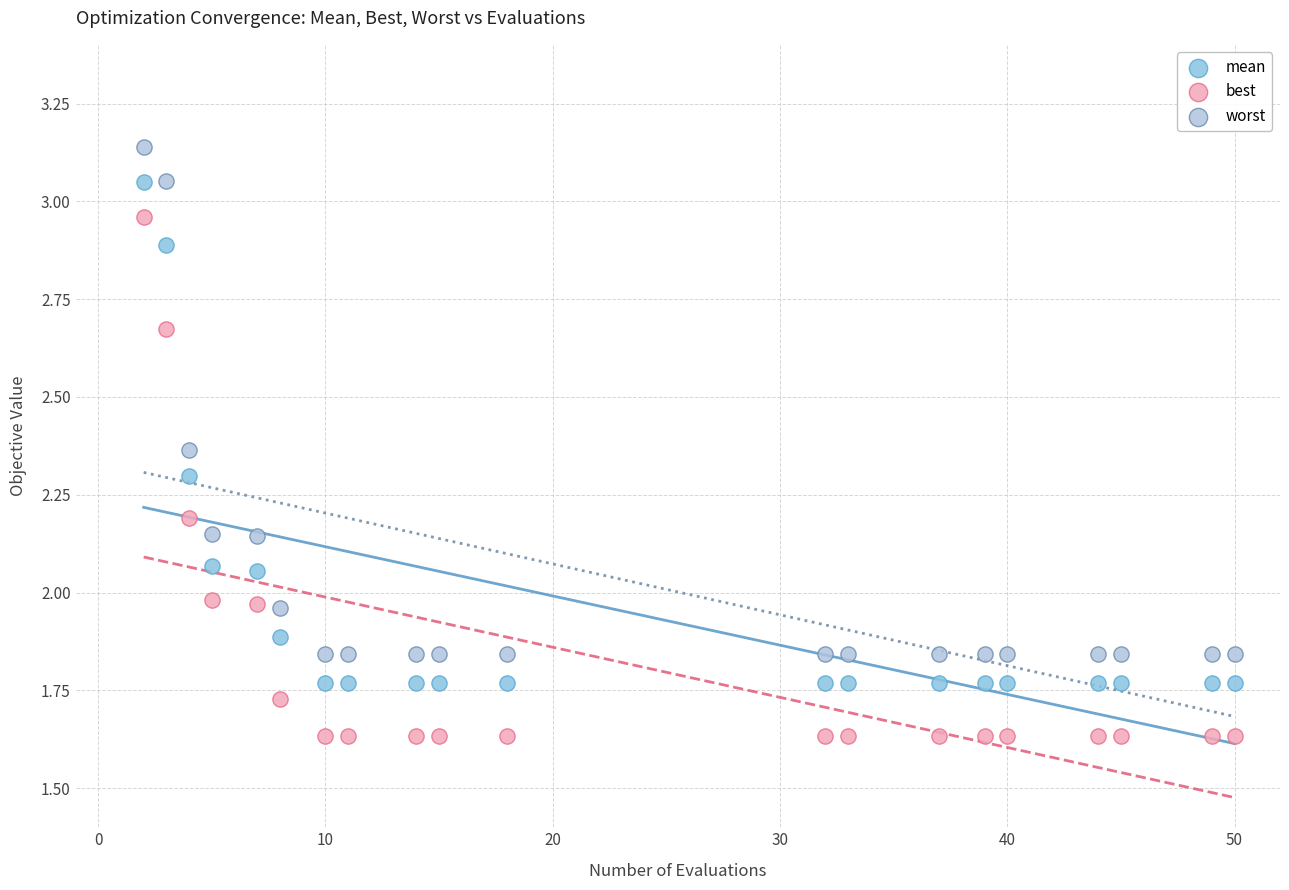

Across all data points, what is the range of X values (max minus min)?

48.0